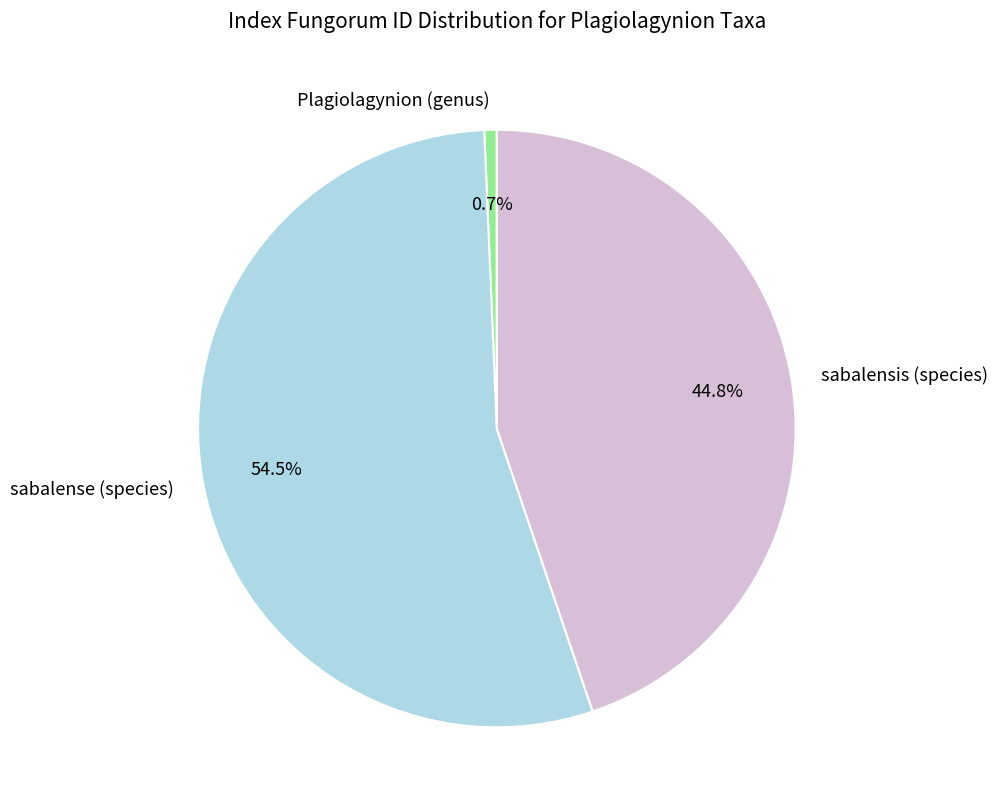

What portion of the pie excludes Plagiolagynion (genus)?

99.3%